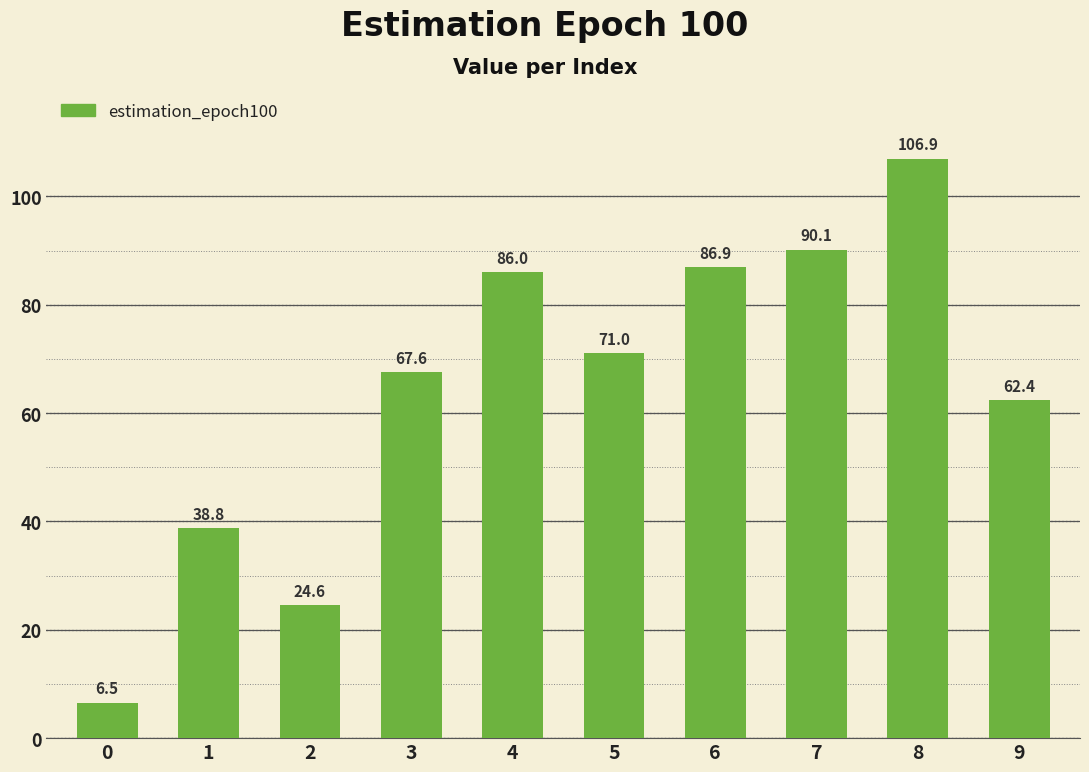

Read the value at 9.

62.4